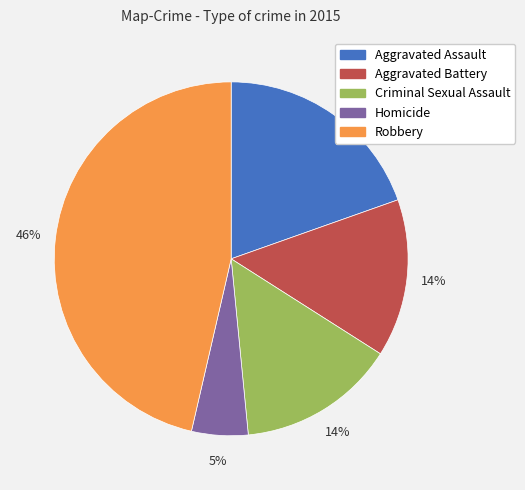

Is Homicide the majority of the pie?

No